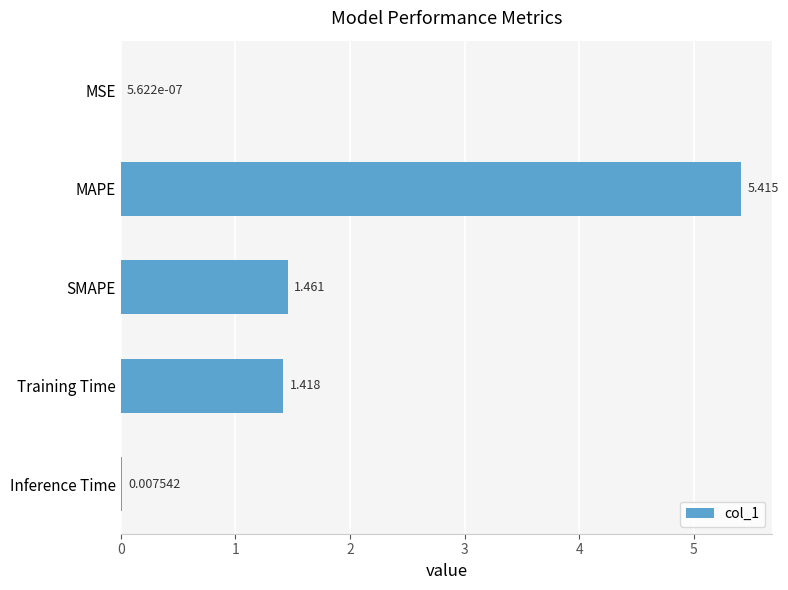

At which category does the chart reach its peak across all series?

MAPE